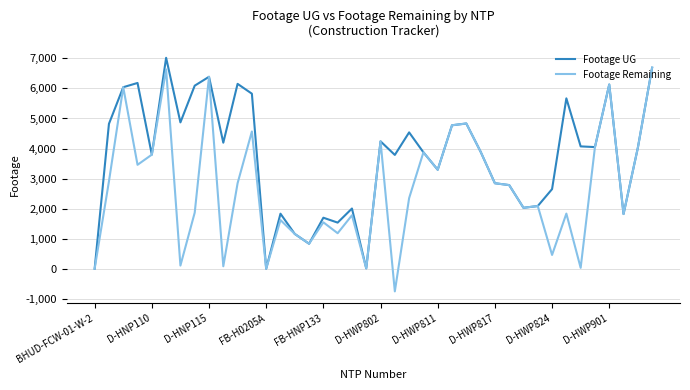

At how many categories does at least one series exceed 5765?

9